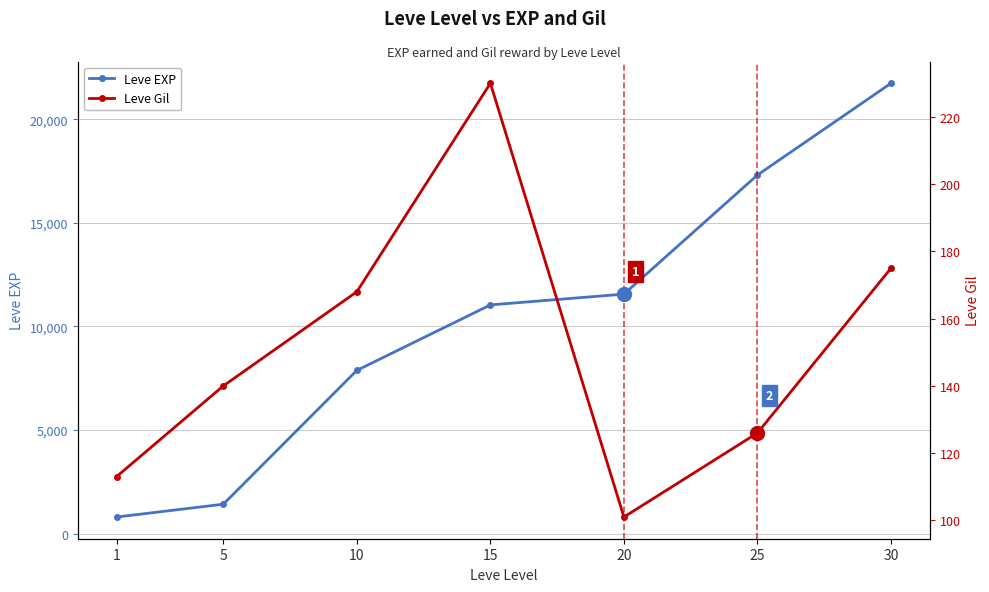

True or false: Leve Gil and Leve EXP intersect in this chart.

False